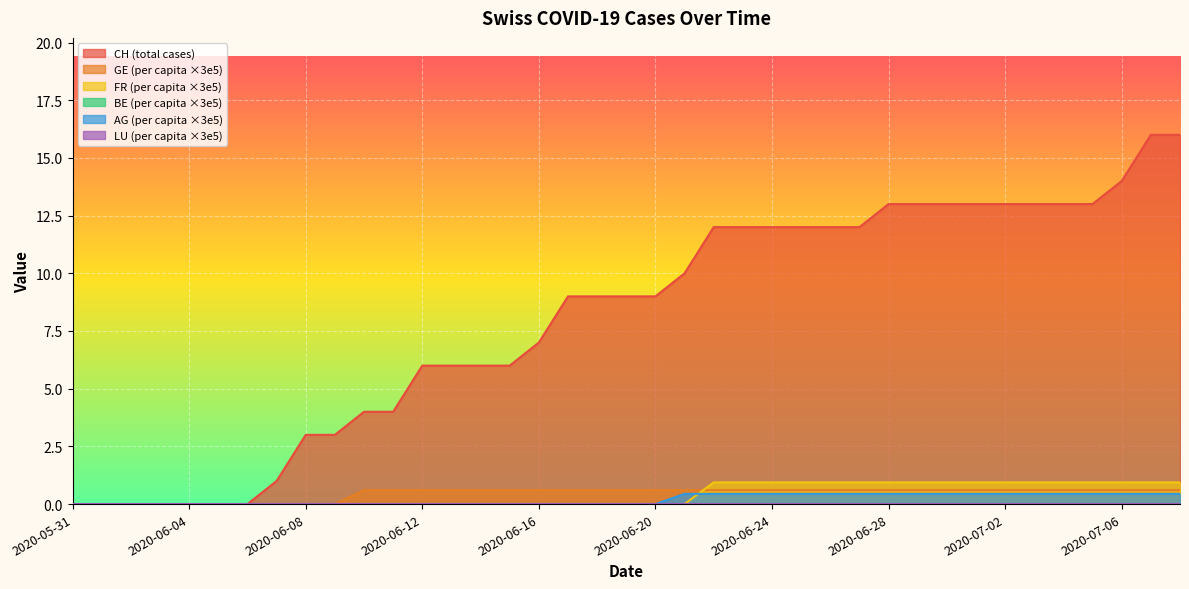

How many lines are shown in the chart?

6